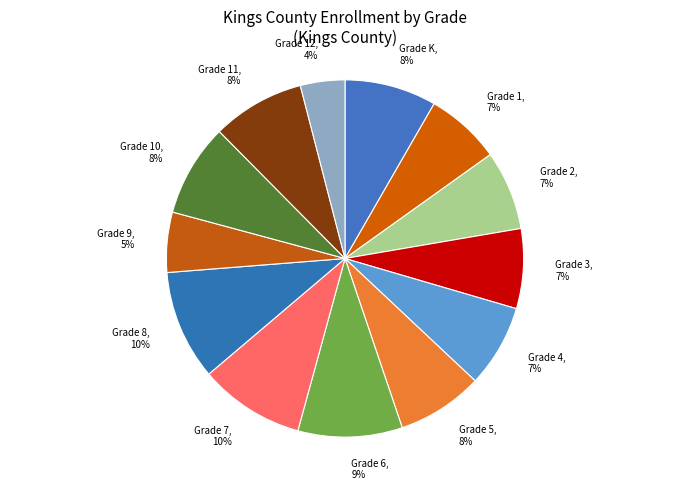

True or false: Grade 8 accounts for 1% of the total.

False